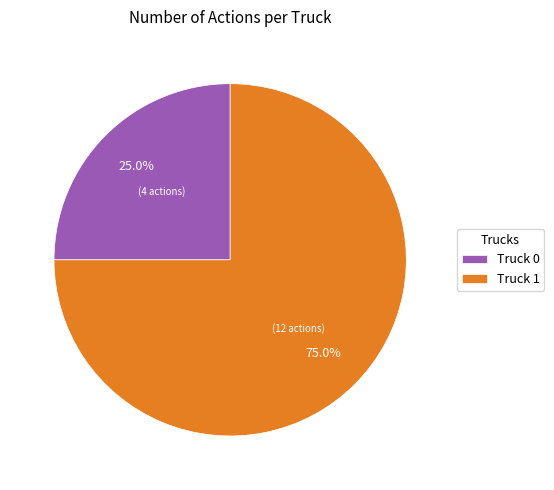

Does Truck 1 account for over 50% of the chart?

Yes